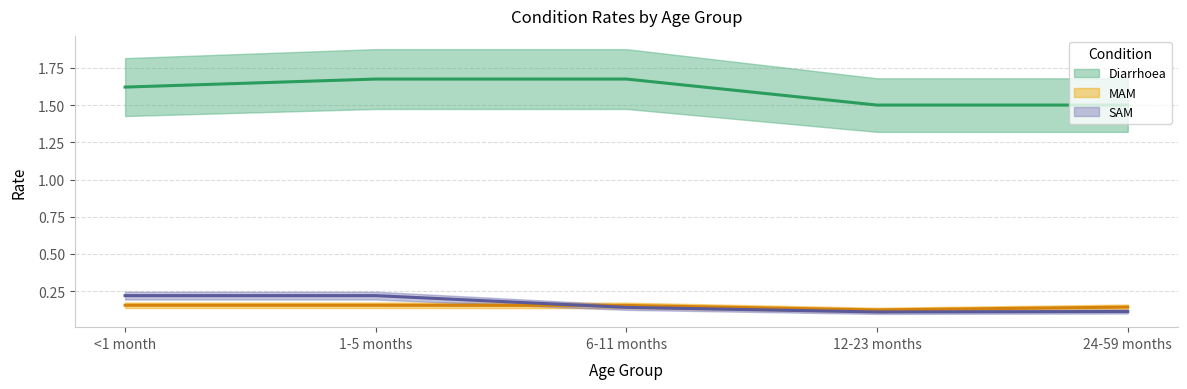

How many MAM values are between 0 and 1?

5